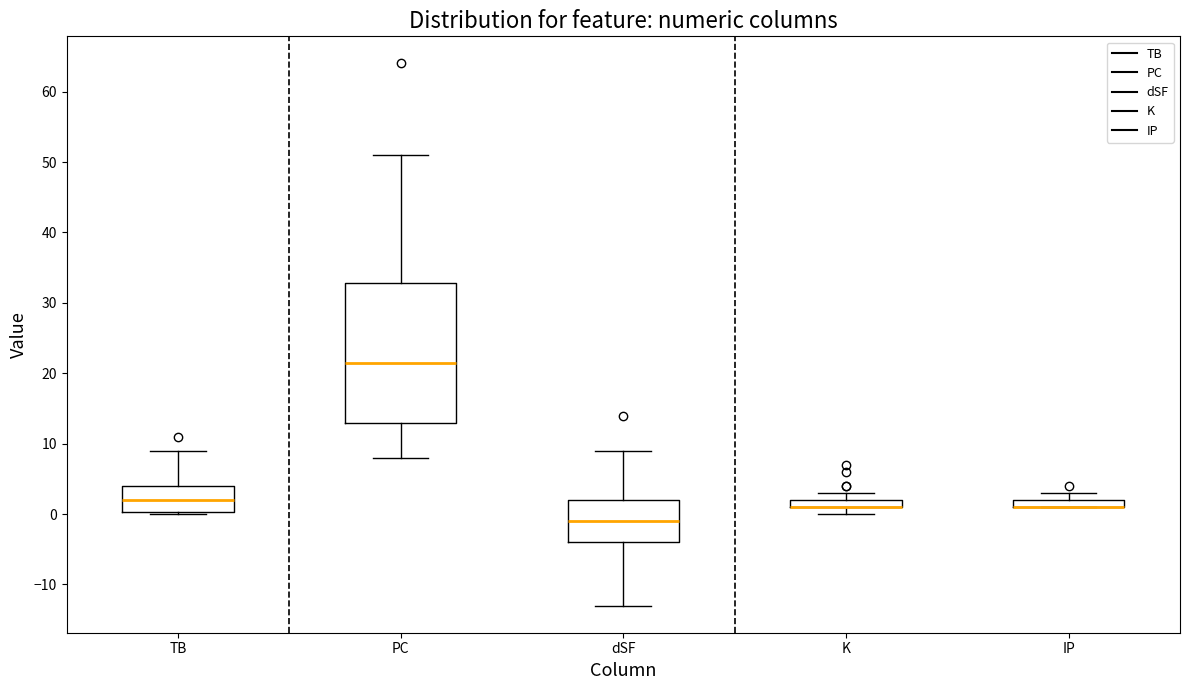

Where is the upper edge of the box for K on the y-axis? The values are not printed on the chart, so give them approximately, as read against the axis.

2